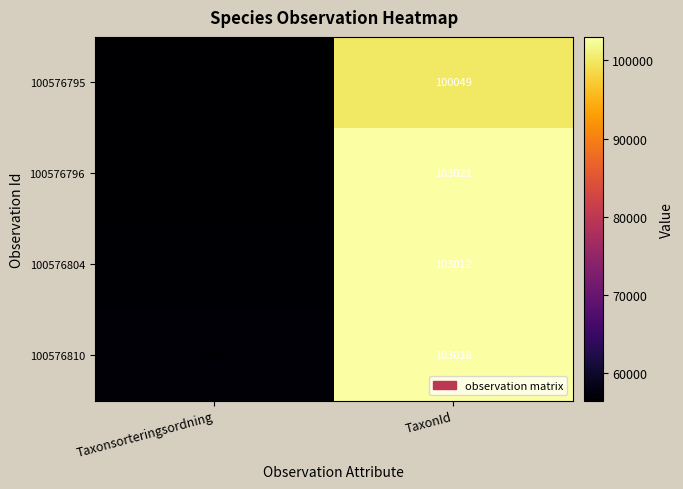

Is the value of 100576796 at Taxonsorteringsordning greater than the value of 100576804 at Taxonsorteringsordning?

No